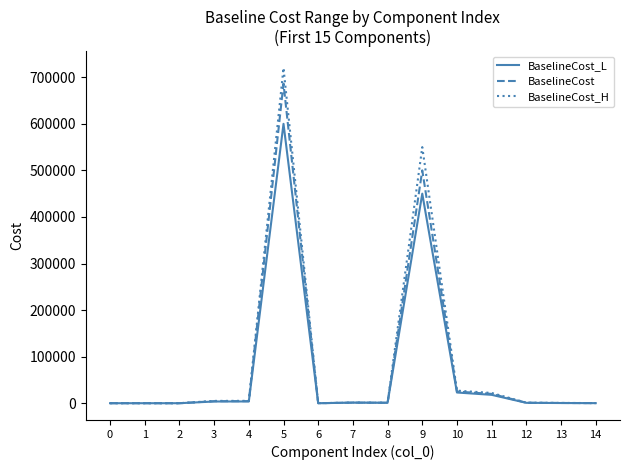

What are all the series names shown in the legend?

BaselineCost_L, BaselineCost, BaselineCost_H